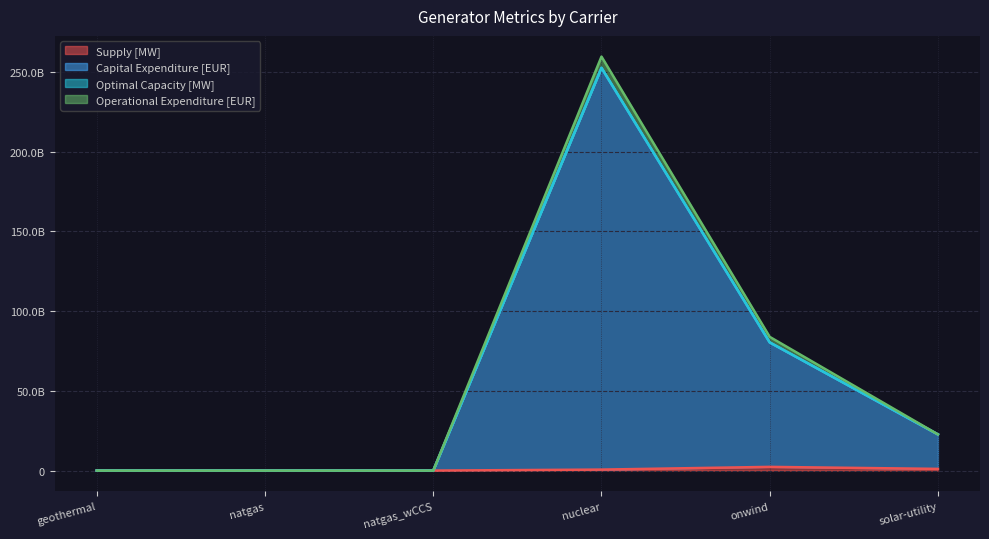

What is the maximum value for Supply [MW]?

2321550010.5